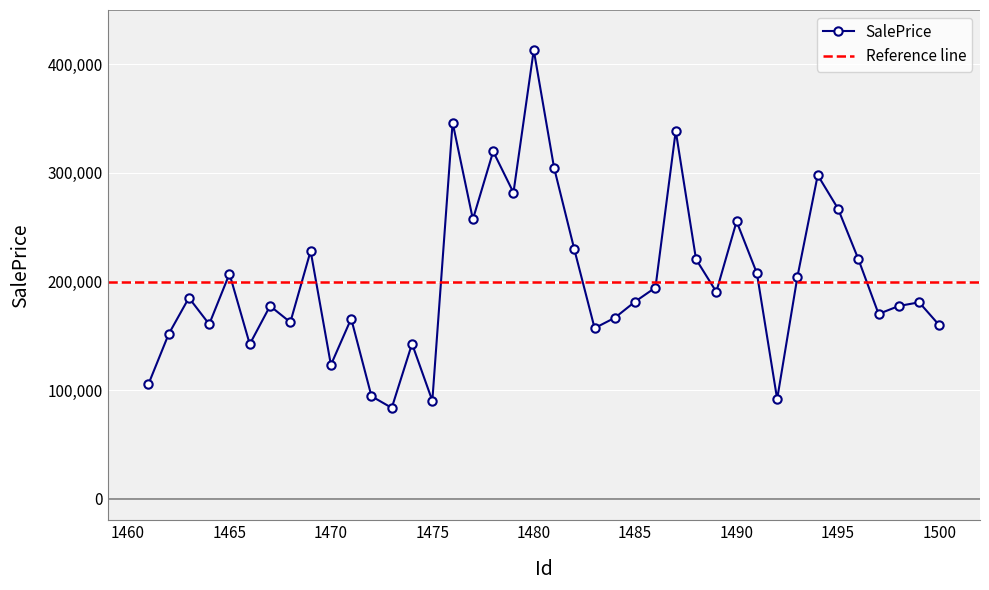

How many points are lower than both their immediate neighbors (excluding endpoints)?

12